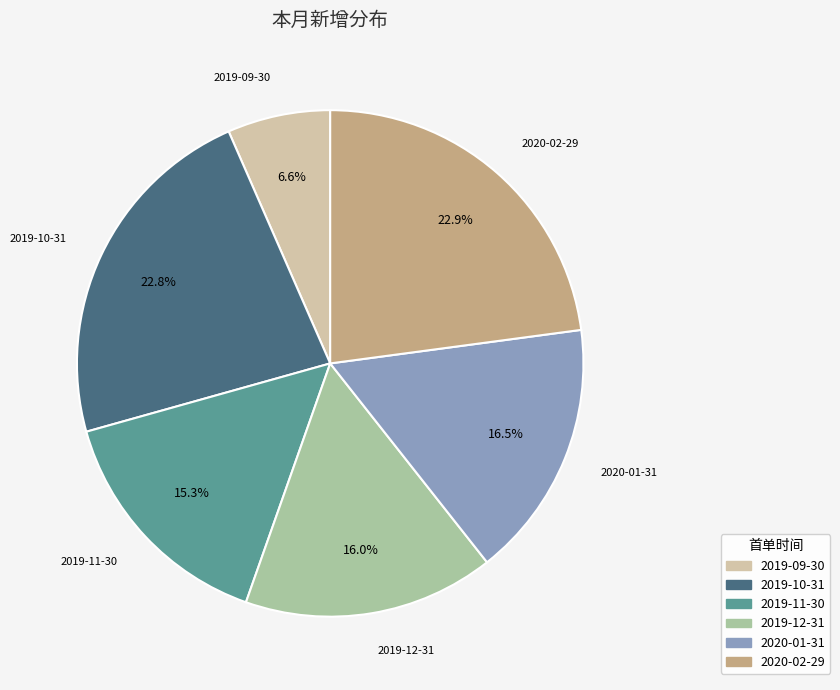

The 2019-09-30 slice represents 1% of the pie. True or false?

False